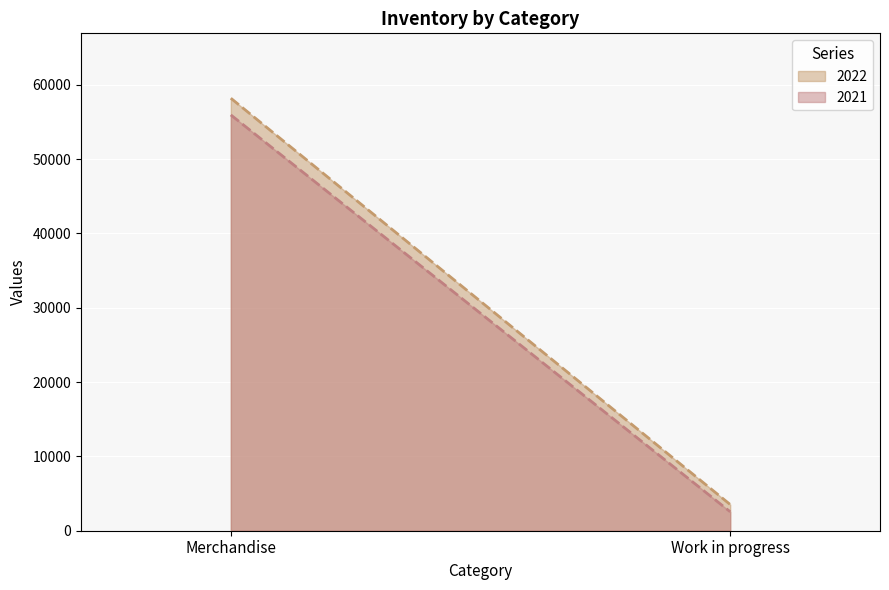

At Work in progress, list the series in order from smallest to largest.

2021, 2022